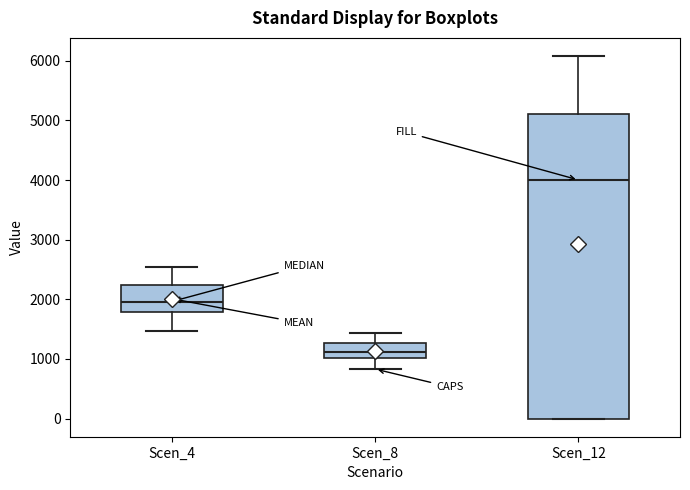

Reading left to right, read every box against the y-axis: the position of its median line, the range the box covers, and the ends of its whiskers. The values are not printed on the chart, so give them approximately, as read against the axis.

Scen_4: median 2000, box 1800 to 2200, whiskers 1500 to 2500
Scen_8: median 1100, box 1000 to 1300, whiskers 800 to 1400
Scen_12: median 4000, box 0 to 5100, whiskers 0 to 6100